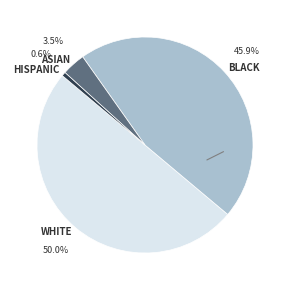

Approximately how many times larger is the value at WHITE compared to BLACK?

1.1